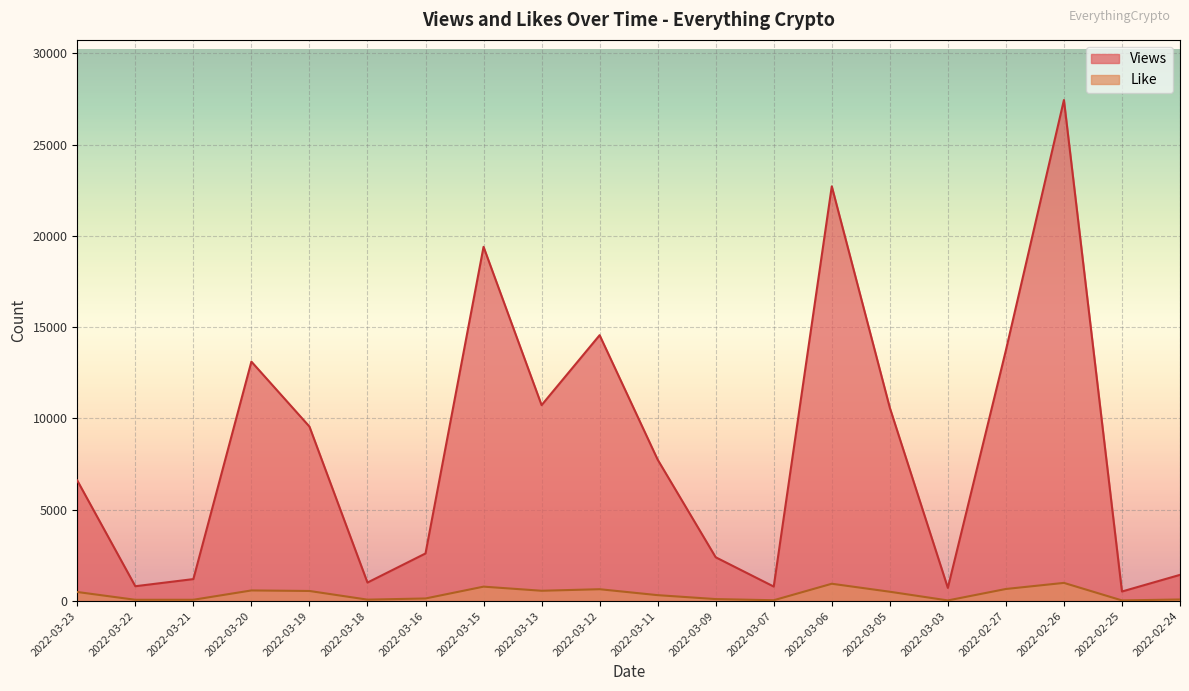

What are all the series names shown in the legend?

Views, Like